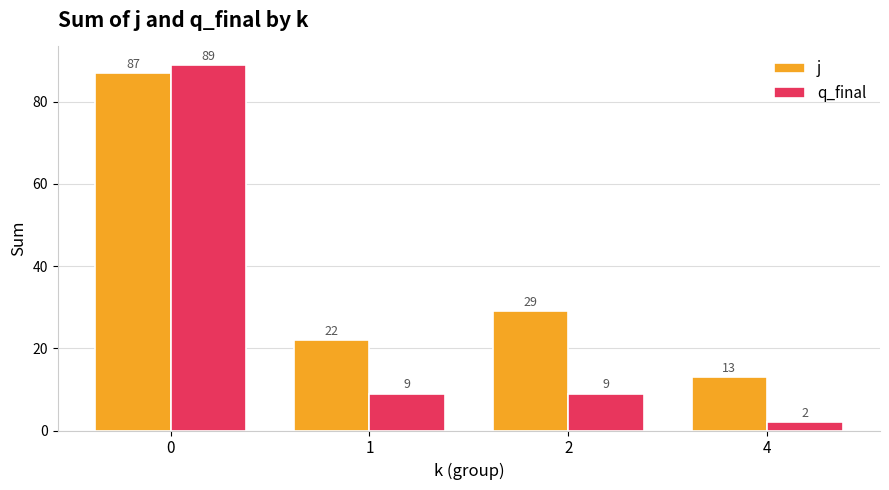

The q_final series shows 9 at 1. True or false?

True